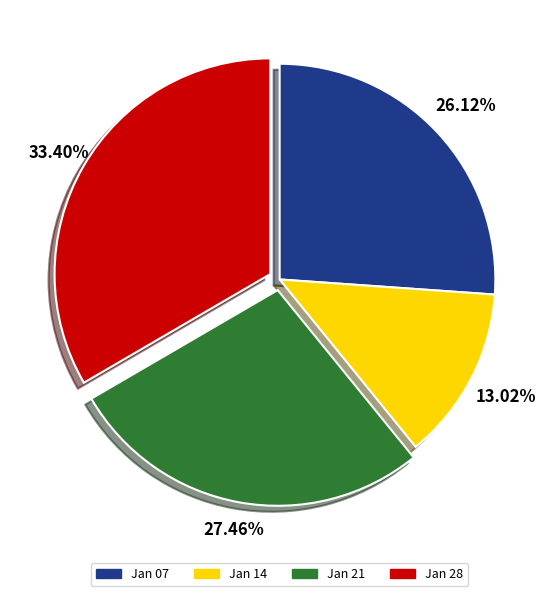

Does Jan 21 account for over 50% of the chart?

No